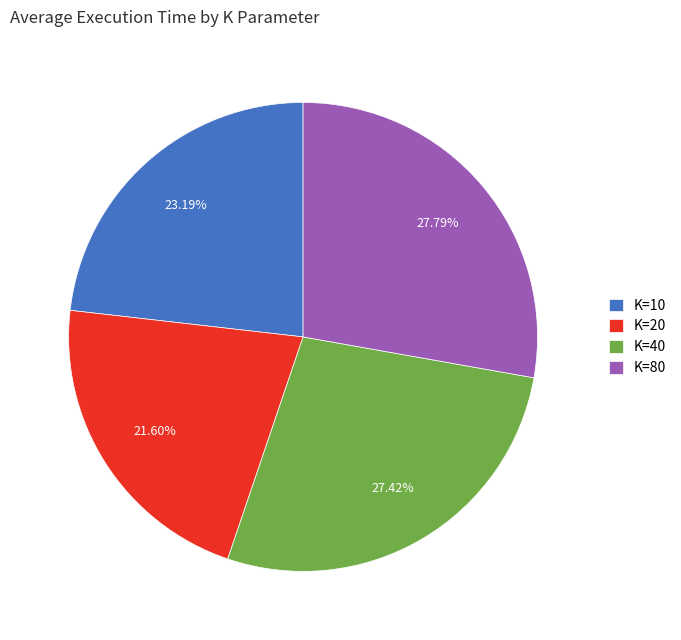

Does K=40 account for over 50% of the chart?

No